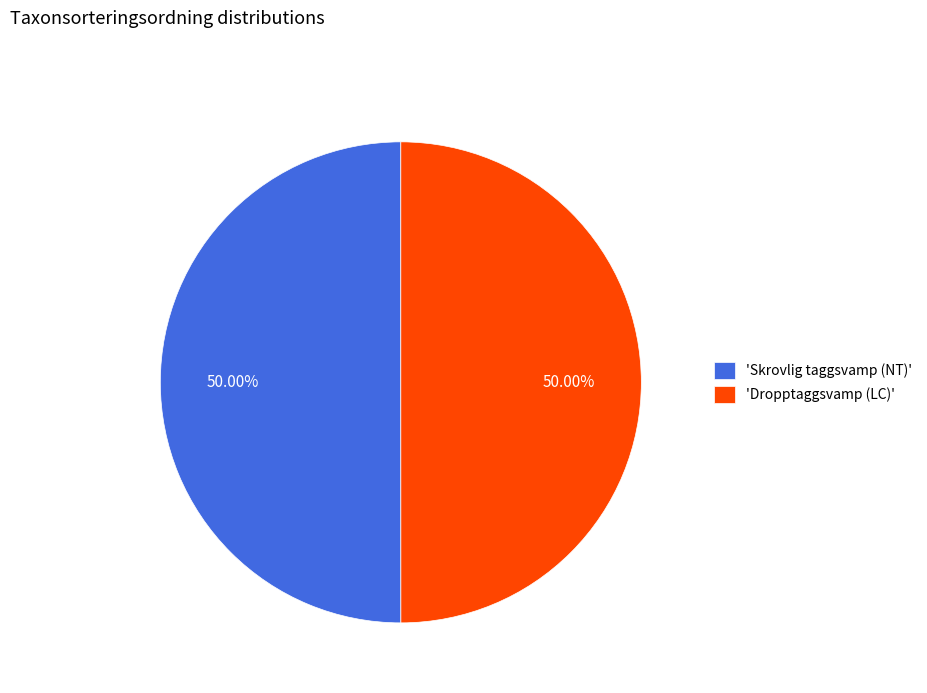

Approximately how many times larger is the value at 'Dropptaggsvamp (LC)' compared to 'Skrovlig taggsvamp (NT)'?

1.0